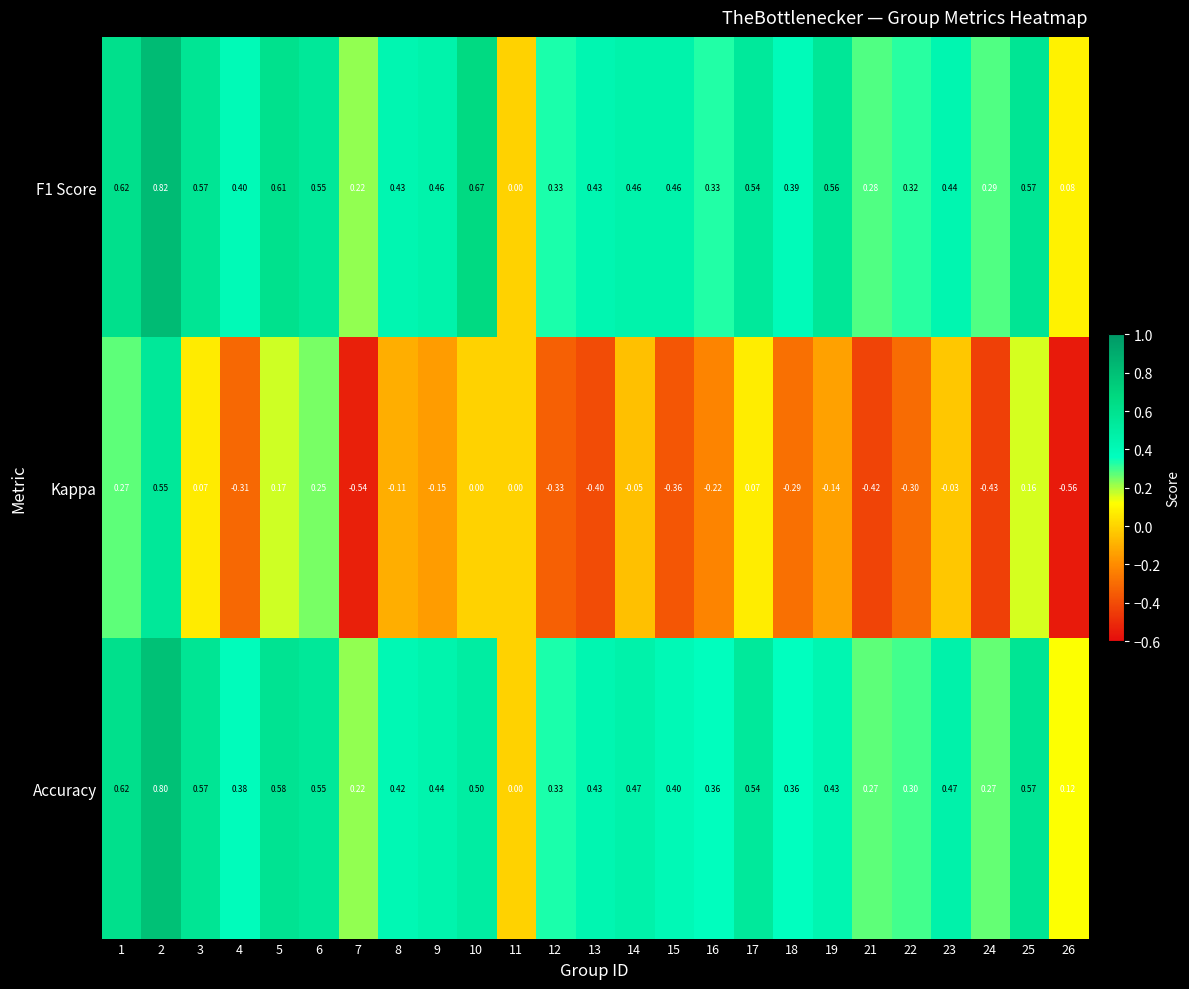

Which series changed the most between 6 and 25?

Kappa